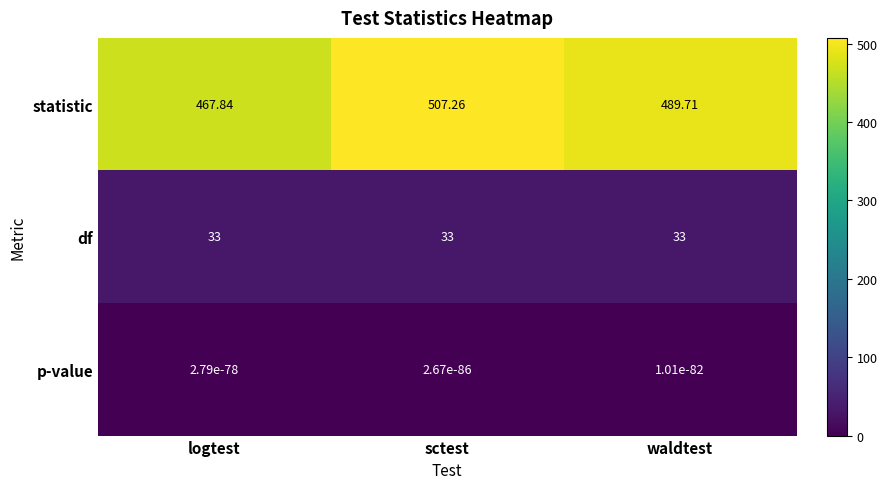

Which series has the widest spread of values?

statistic